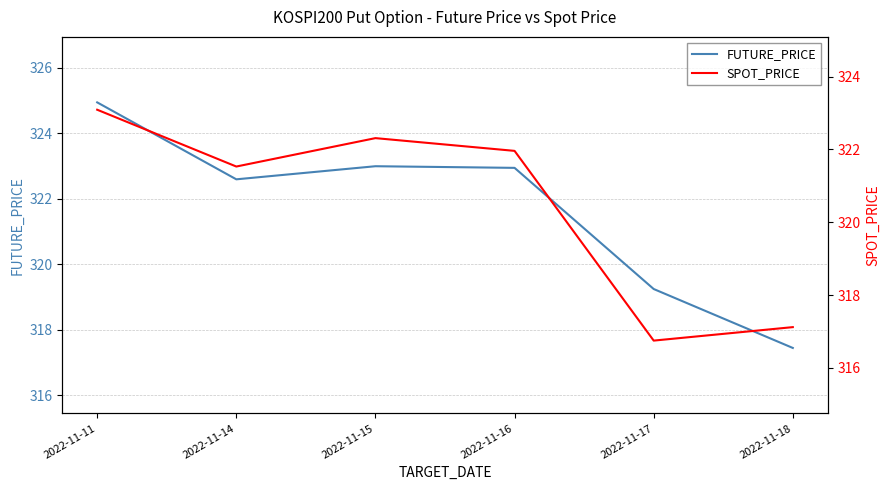

List the series in order of their peak value, lowest first.

SPOT_PRICE, FUTURE_PRICE